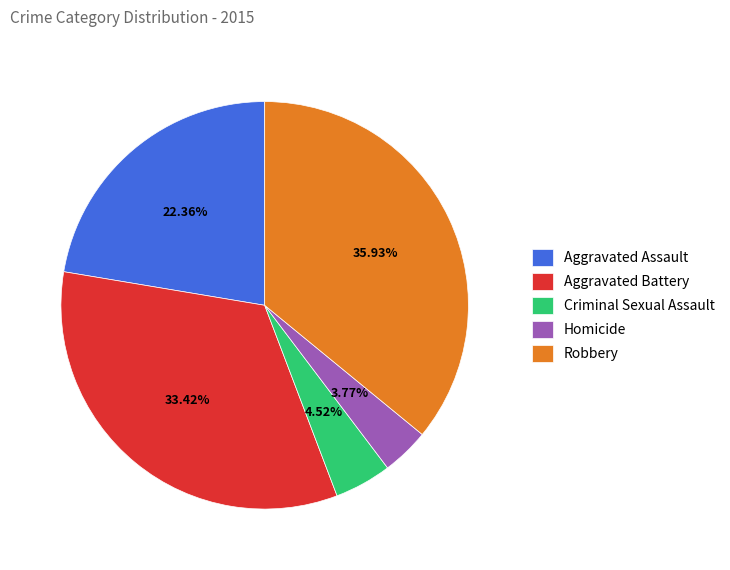

Which has a higher value, Robbery or Homicide?

Robbery